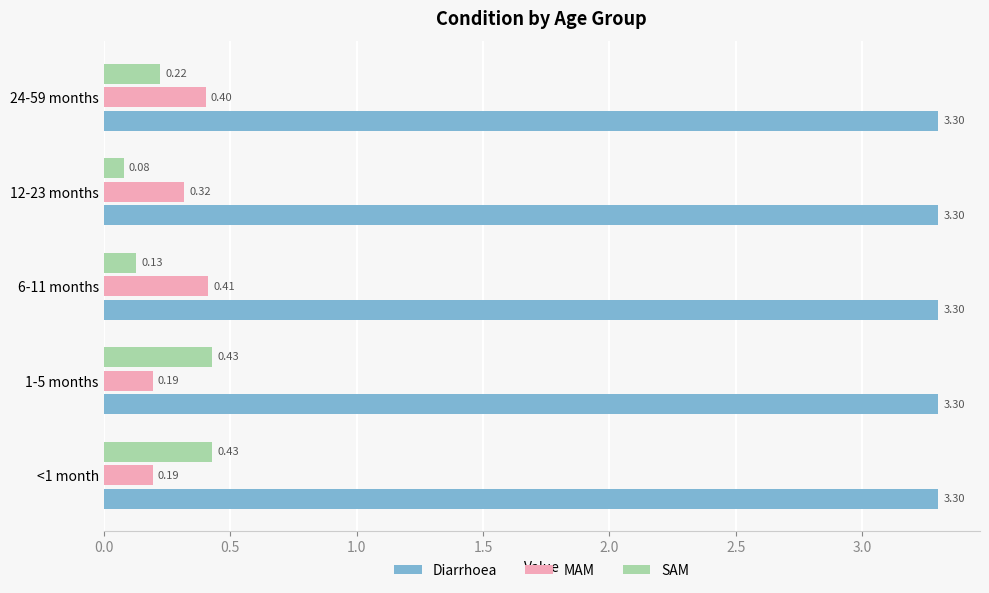

At how many categories does at least one series exceed 1?

5